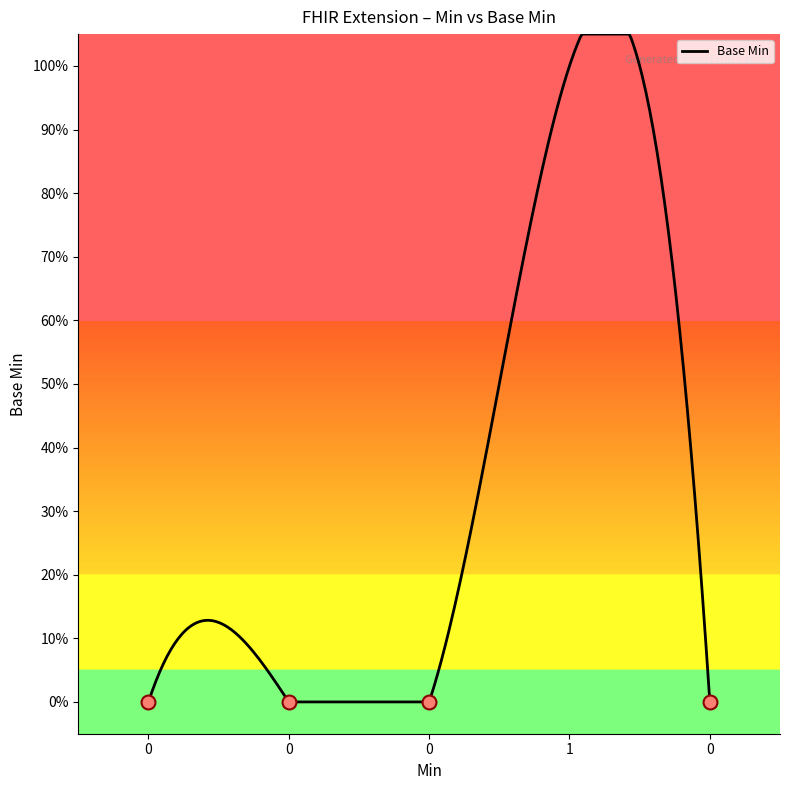

Reading right to left, transcribe all the data shown in this chart.

0	1	0	0	0